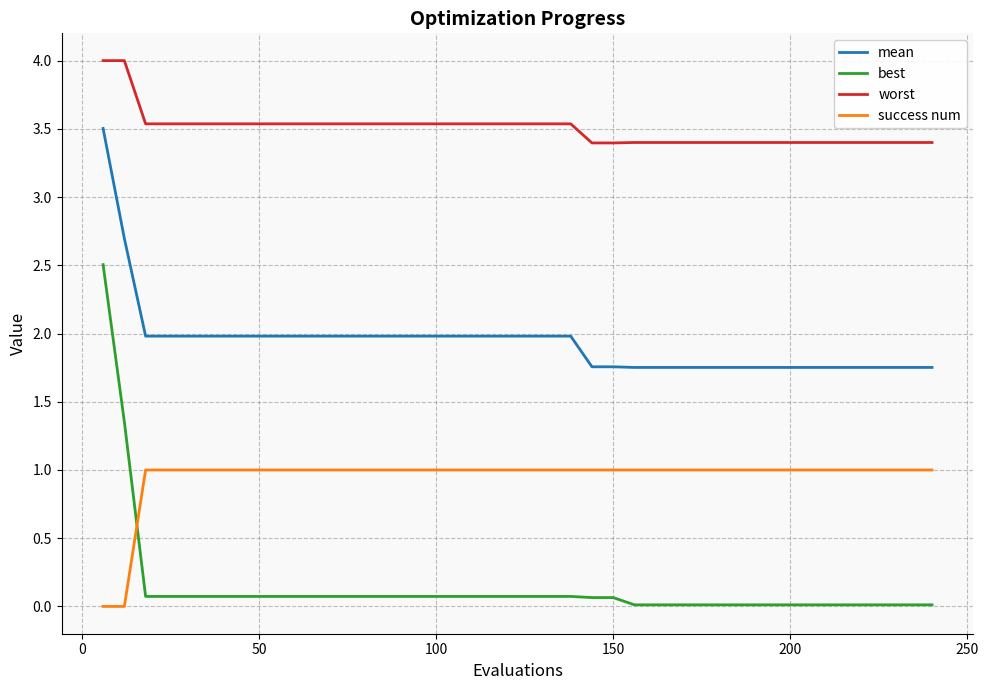

Which series has the largest total across all categories?

worst